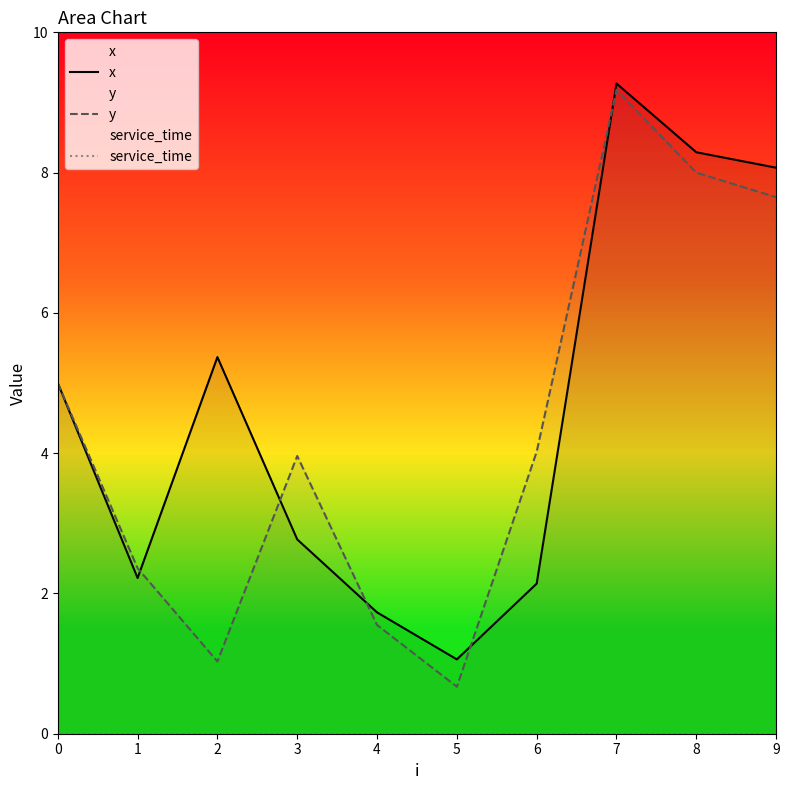

At which category is the sum across all series the highest?

7